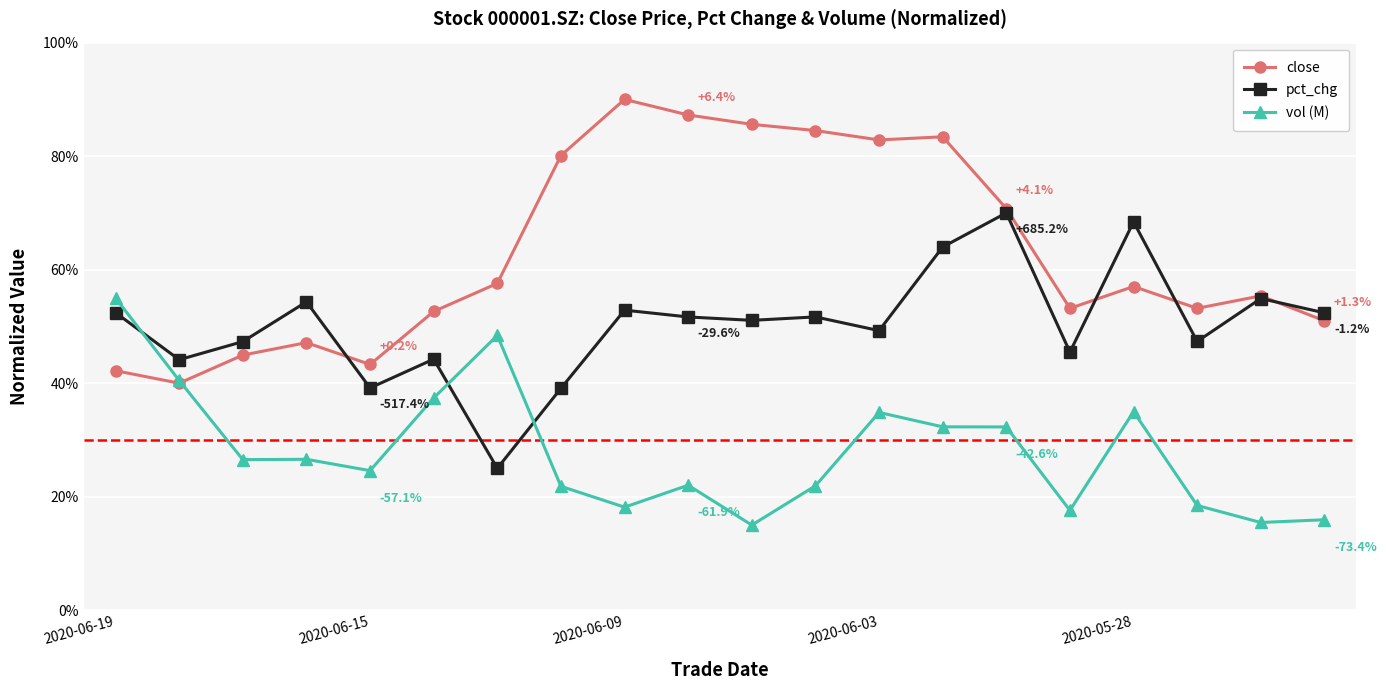

Which series has the largest total across all categories?

close